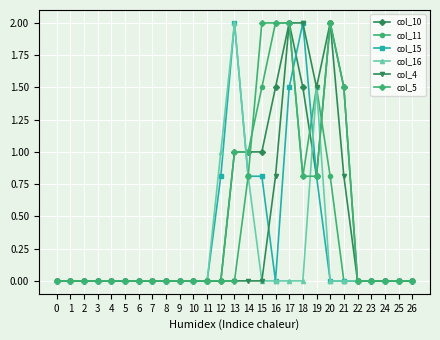

True or false: col_16 has more than 1 interior local peaks.

True